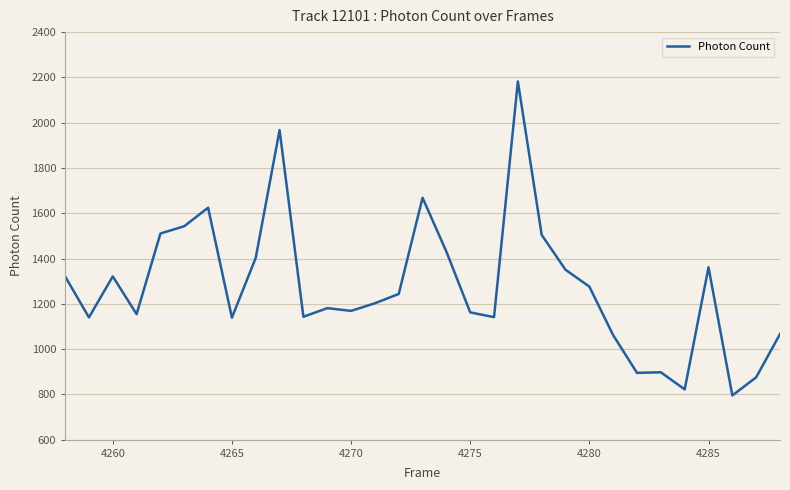

True or false: the data has more than 2 interior local peaks.

True